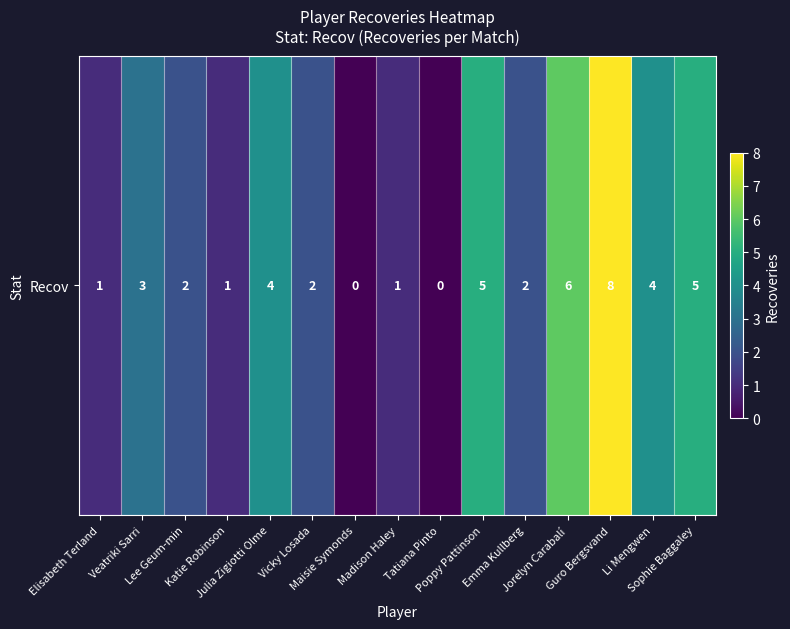

What is the difference between the values at Elisabeth Terland and Sophie Baggaley?

4